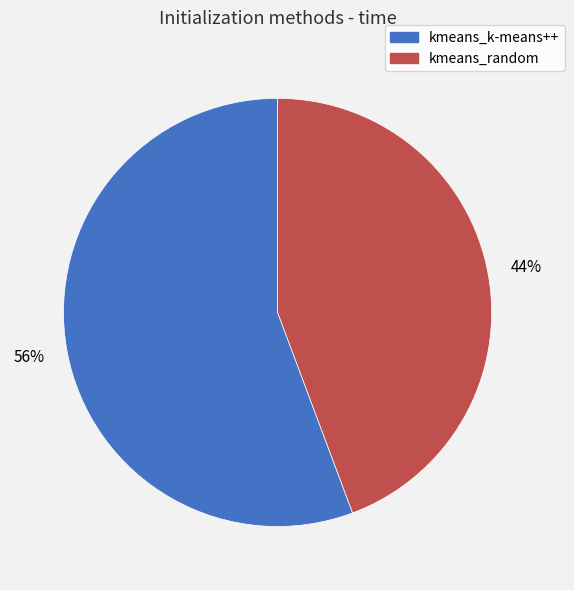

Which category has the biggest portion of the pie?

kmeans_k-means++